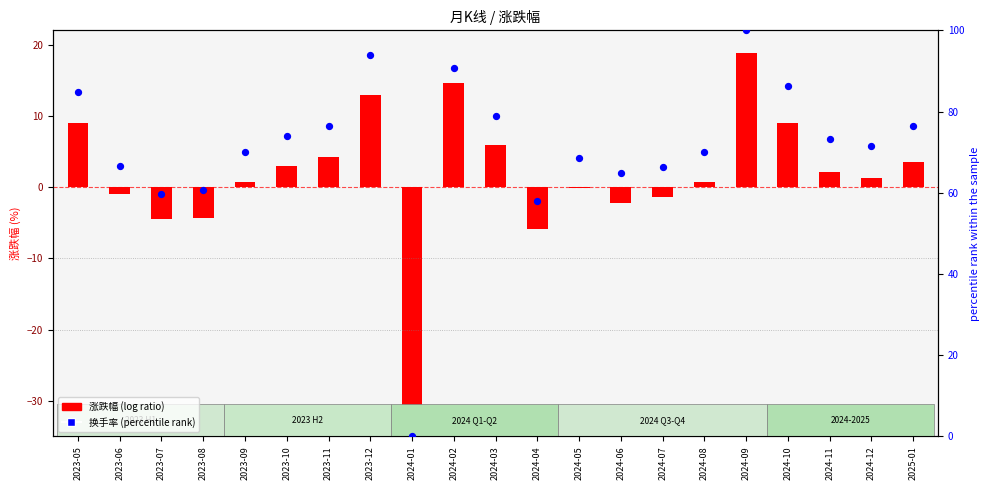

Is the value of 涨跌幅 (log ratio) at 2024-11 greater than the value of 换手率 (percentile rank) at 2024-07?

No